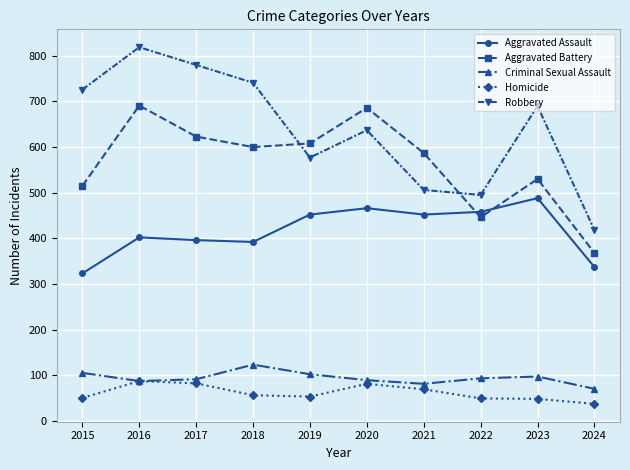

True or false: Homicide has more than 1 points higher than both neighbors.

True